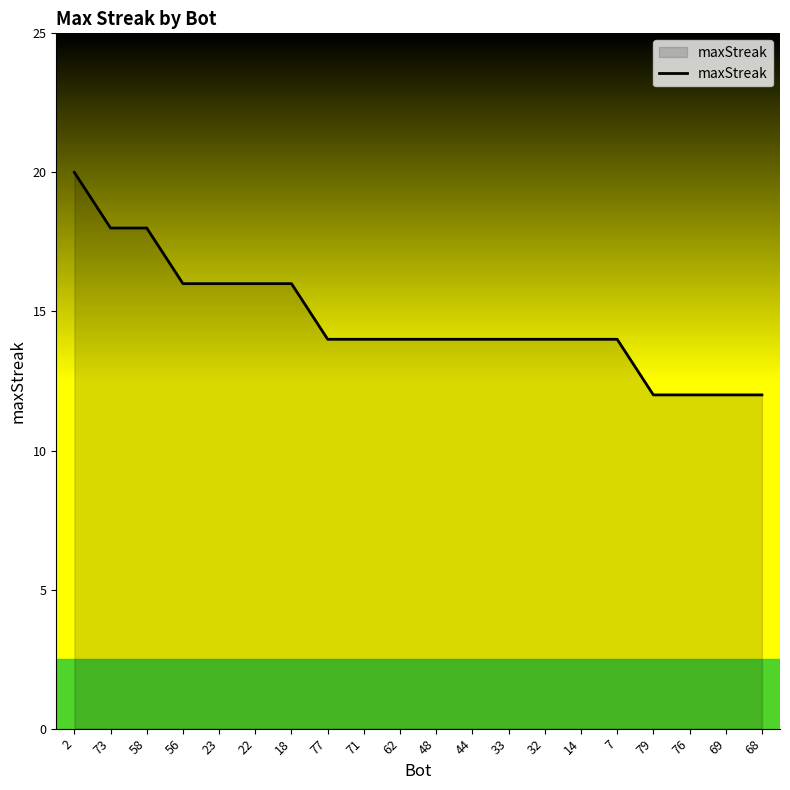

What is the smallest value displayed?

12